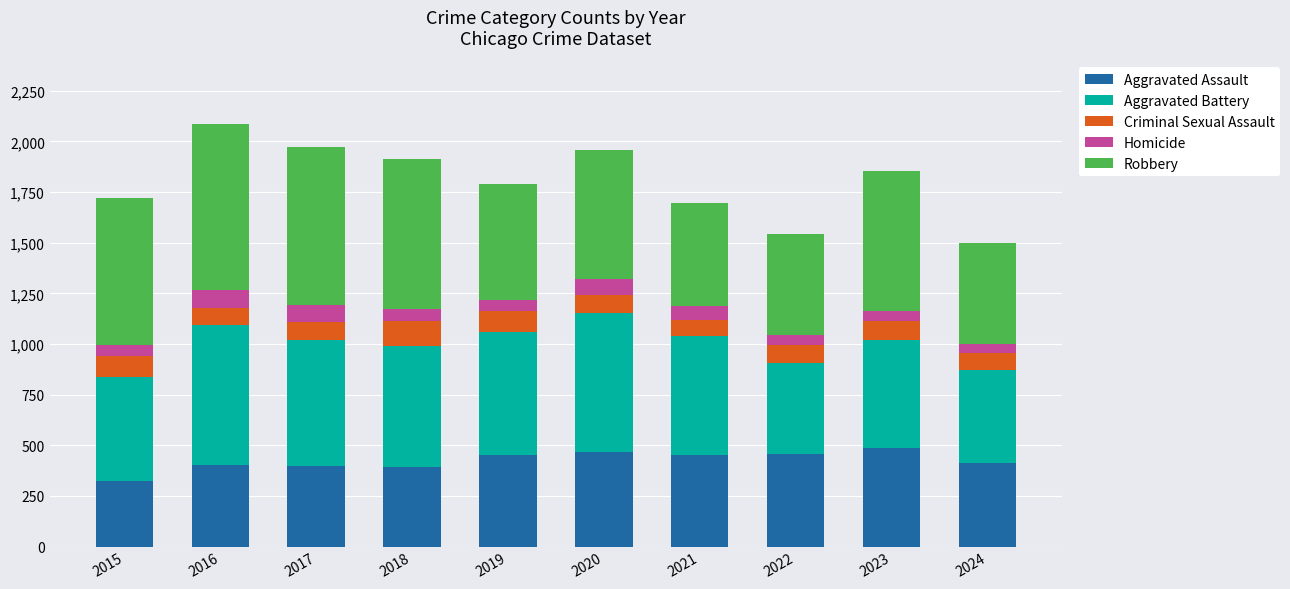

The Aggravated Assault series shows 452 at 2021. True or false?

True